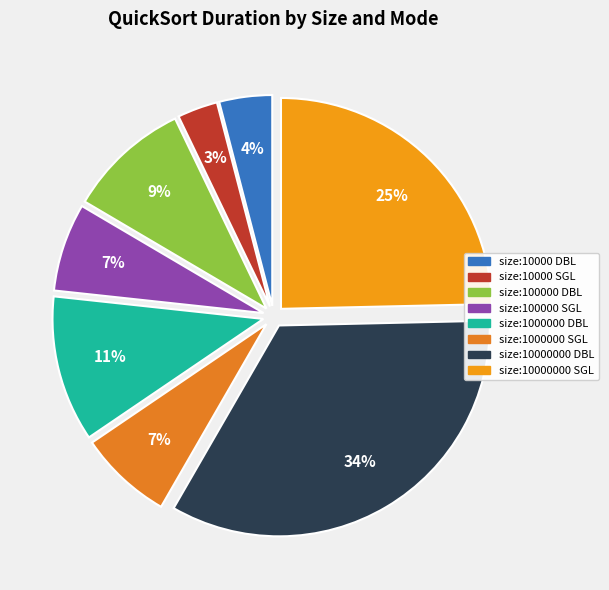

How many slices are in this pie chart?

8